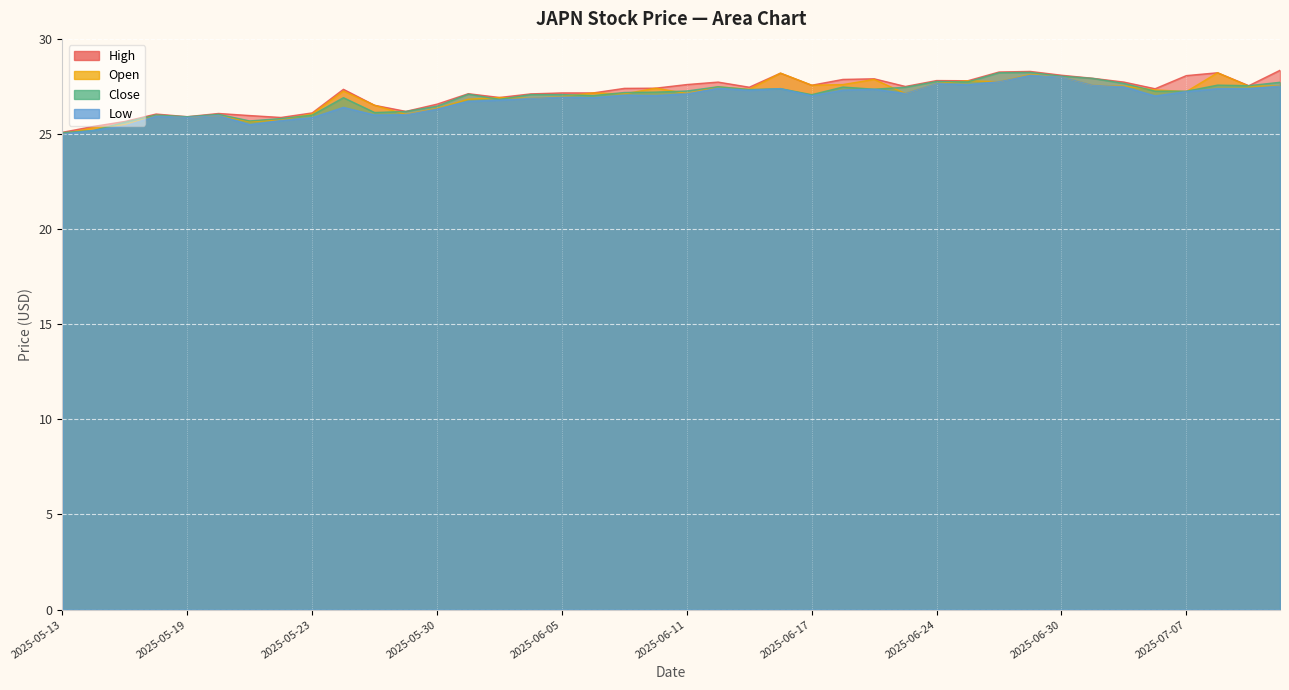

Rank the series at 2025-06-17 from highest to lowest value.

High, Open, Close, Low